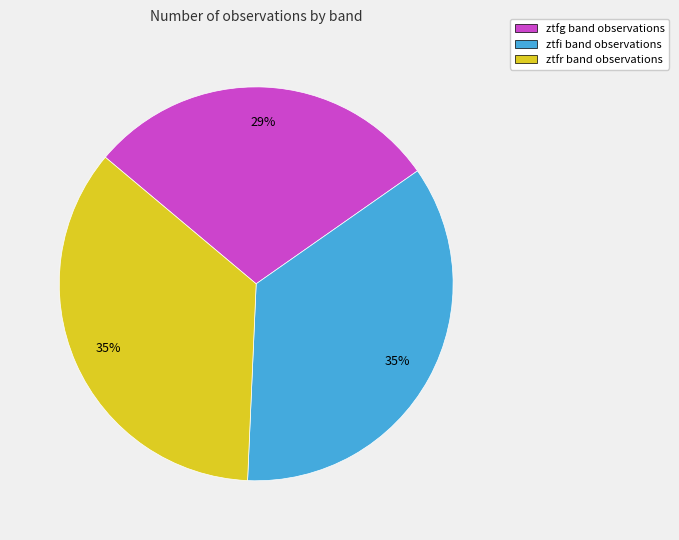

What percentage is the ztfg slice, to the nearest percent?

29%